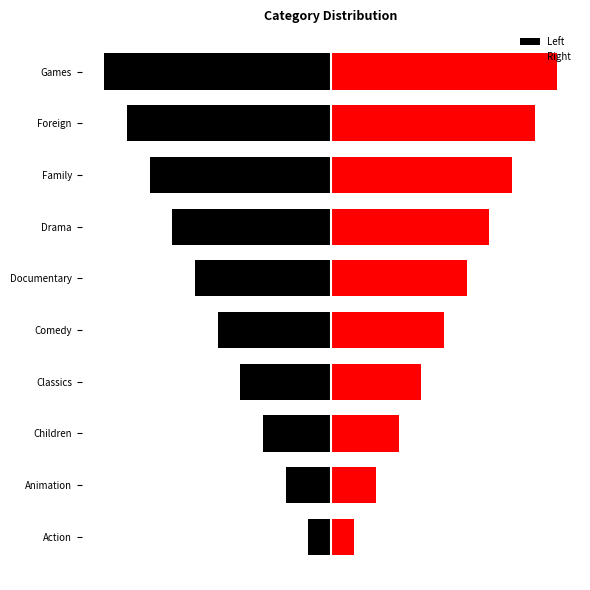

Is it true that Left equals -4 at Foreign?

False